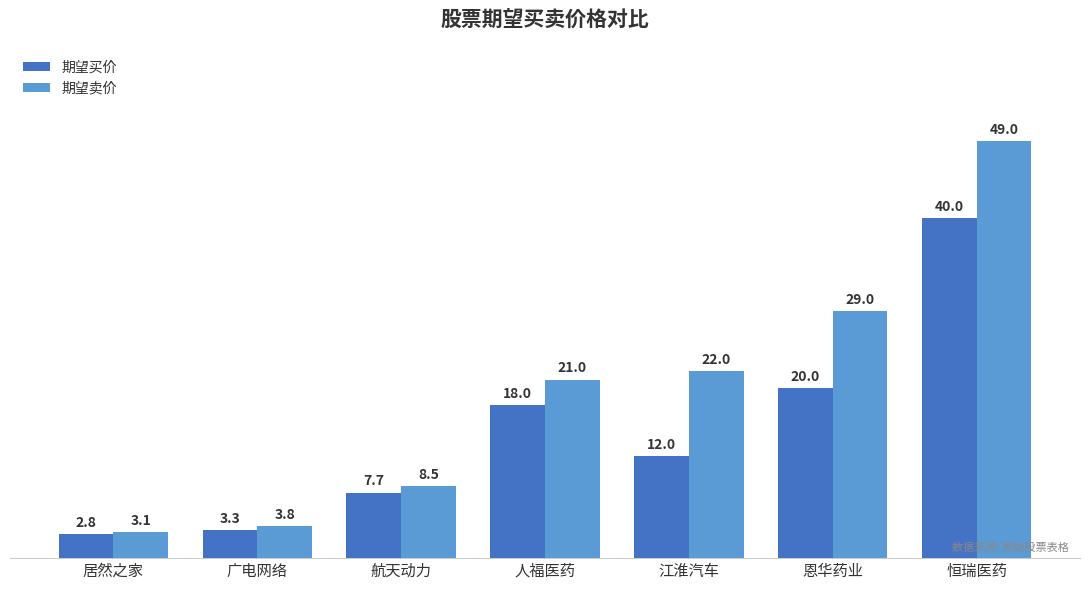

True or false: 期望买价 has a value of 34.0 at 恩华药业.

False